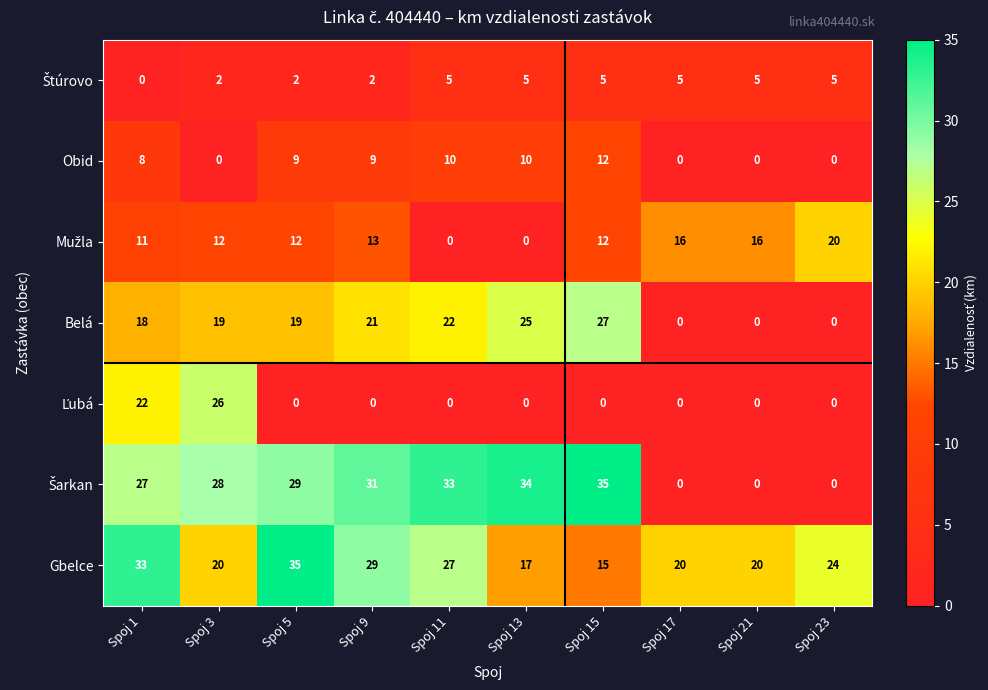

Is it true that Belá equals 15 at Spoj 21?

False